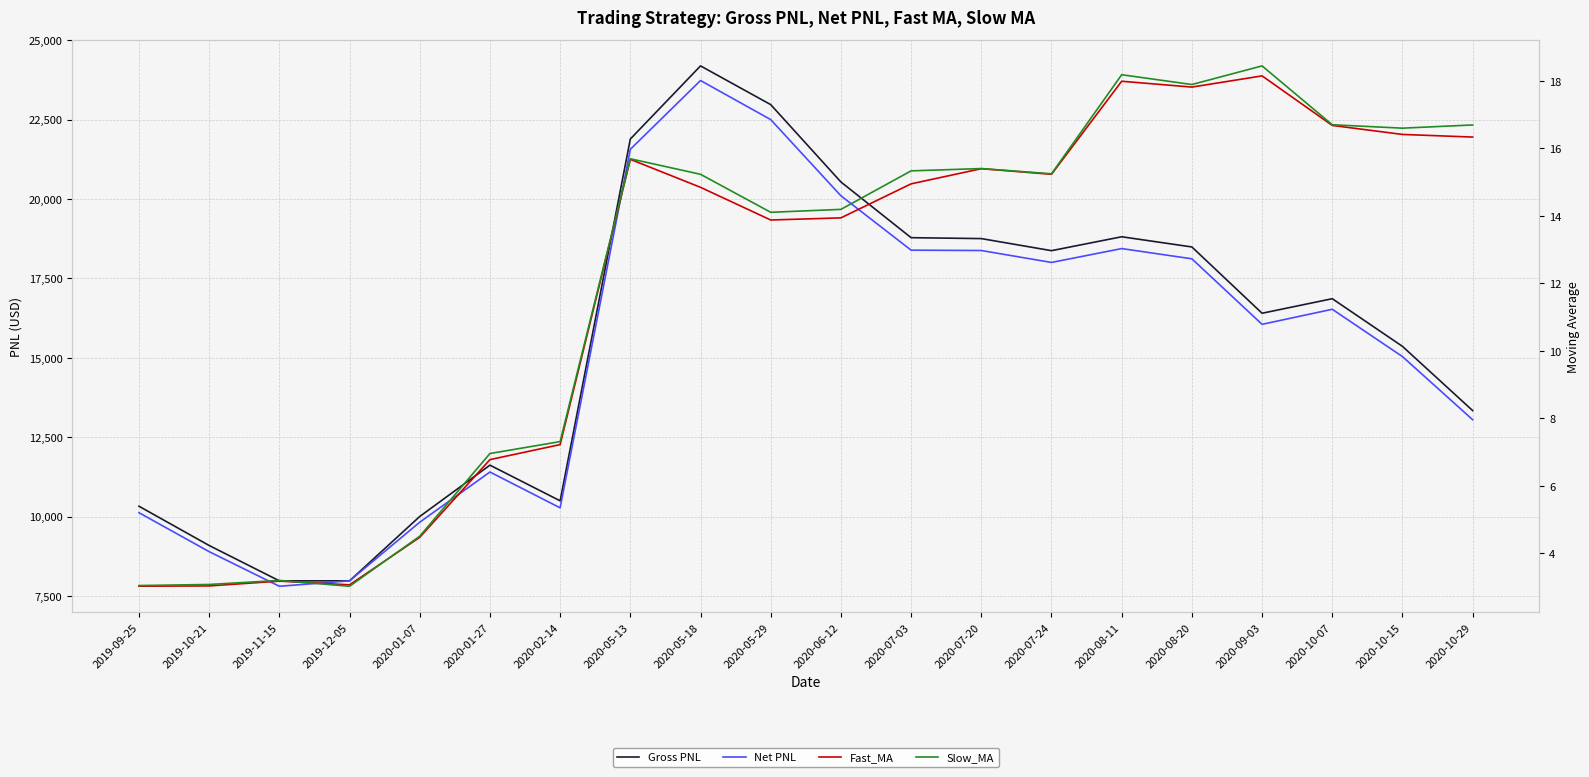

What value does the Fast_MA series have at 2020-01-27?

6.8